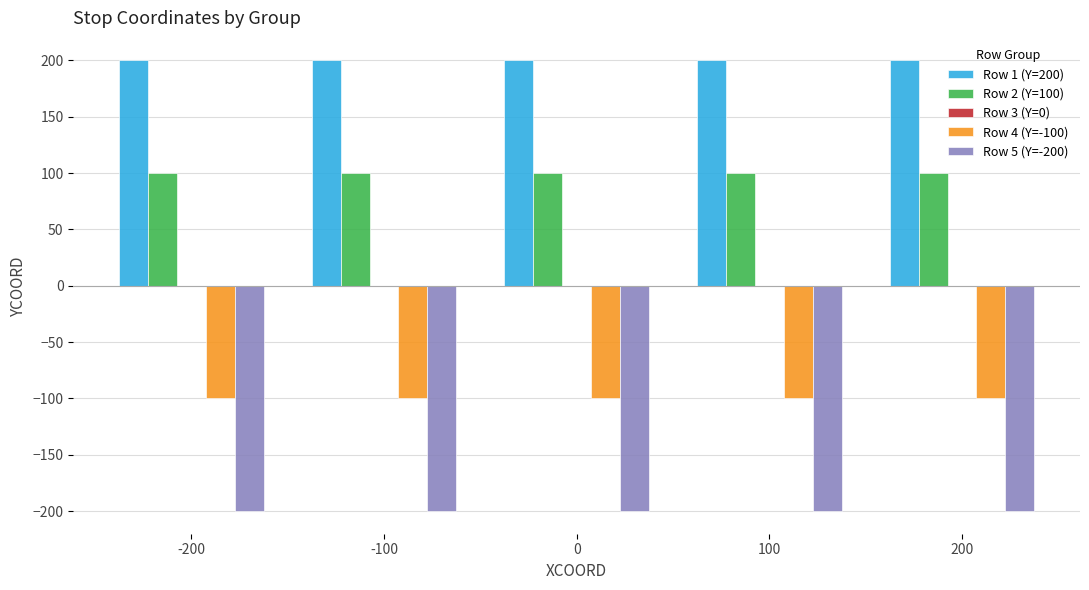

Is it true that Row 1 (Y=200) equals 107 at 100?

False